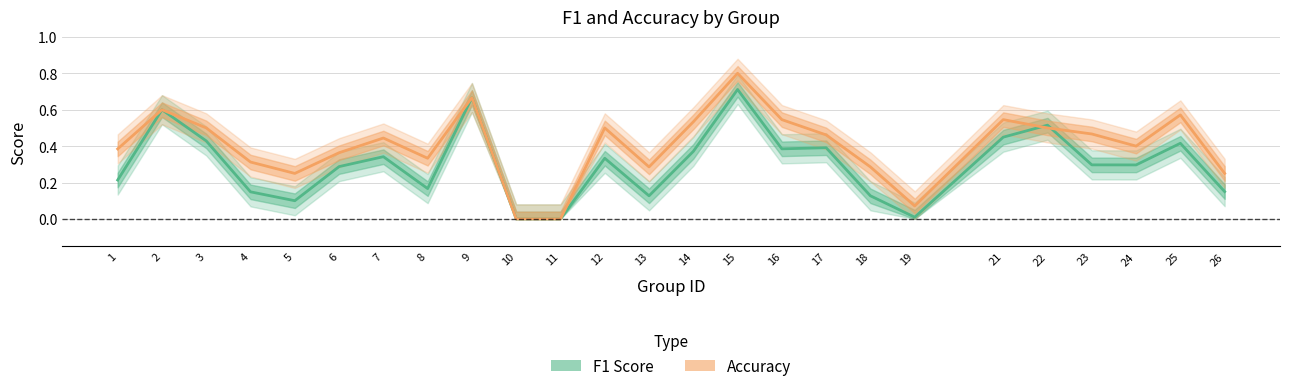

True or false: F1 Score has more than 0 points higher than both neighbors.

True